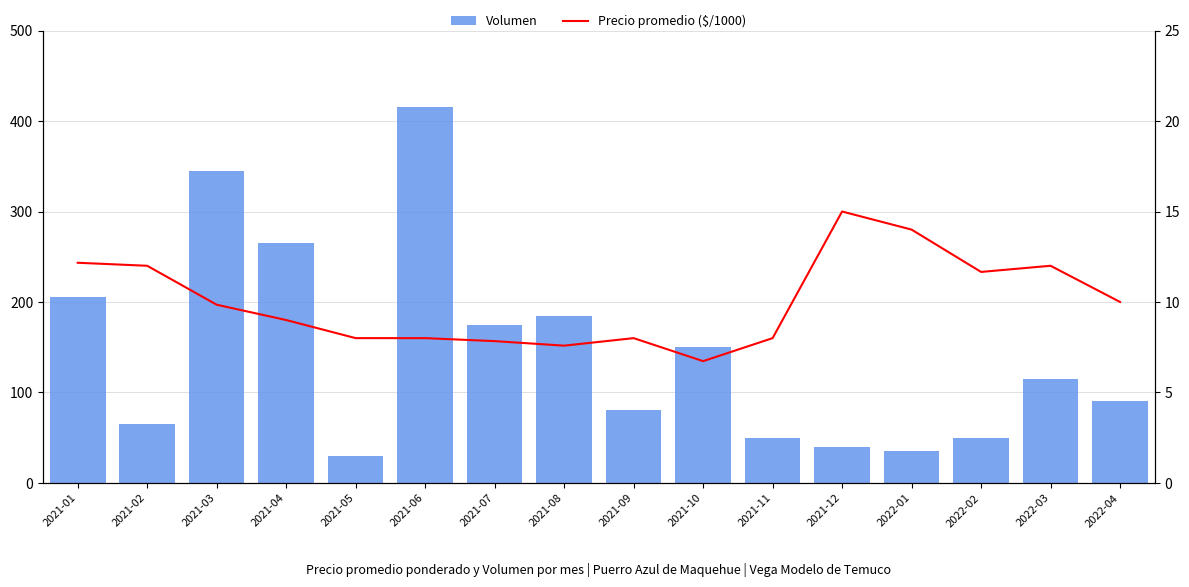

At which label does Volumen first exceed 115?

2021-01